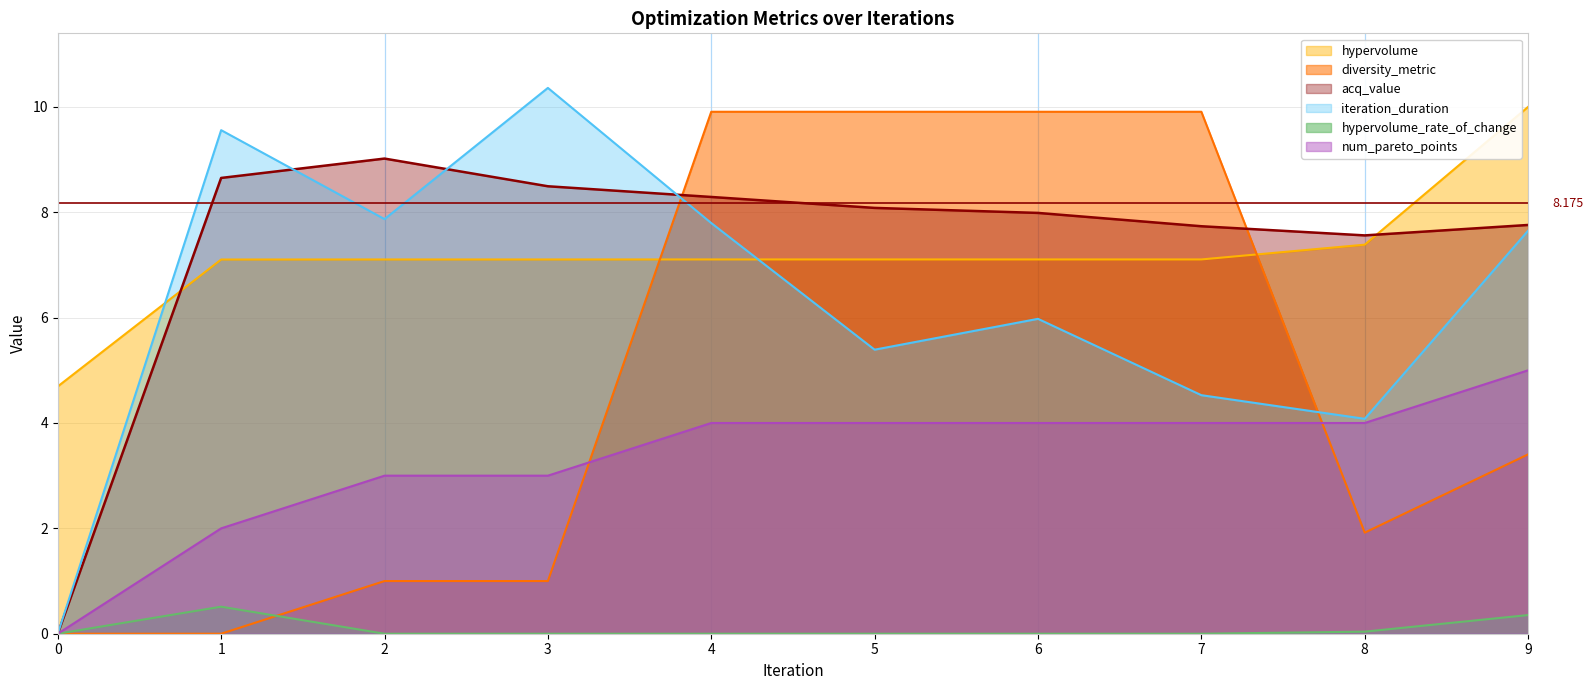

At 7, list the series in order from largest to smallest.

diversity_metric, acq_value, hypervolume, iteration_duration, num_pareto_points, hypervolume_rate_of_change